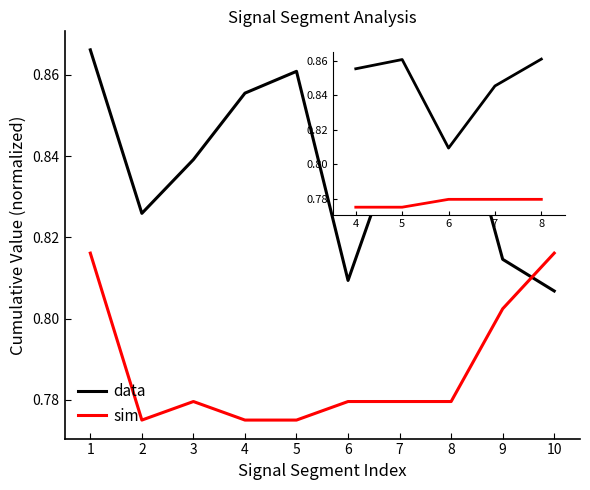

List the series in order of their overall mean, highest first.

data, sim